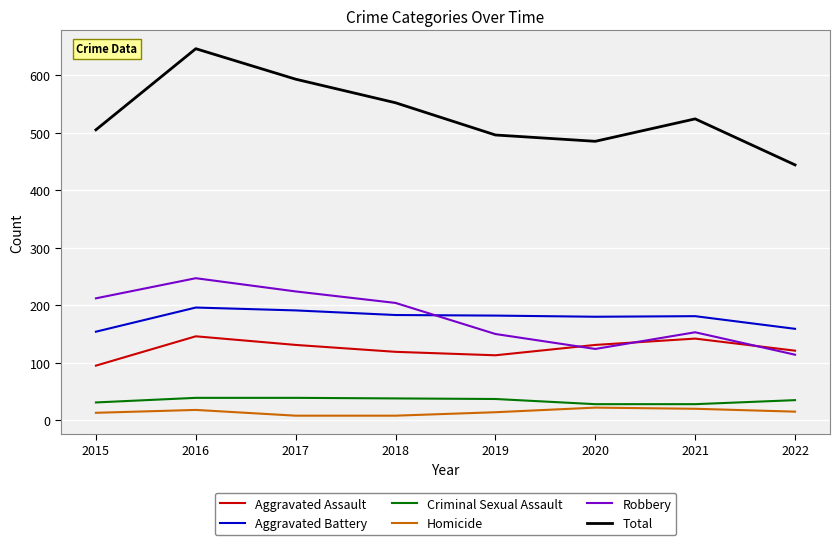

What is the spread (max minus min) of values at 2016?

628